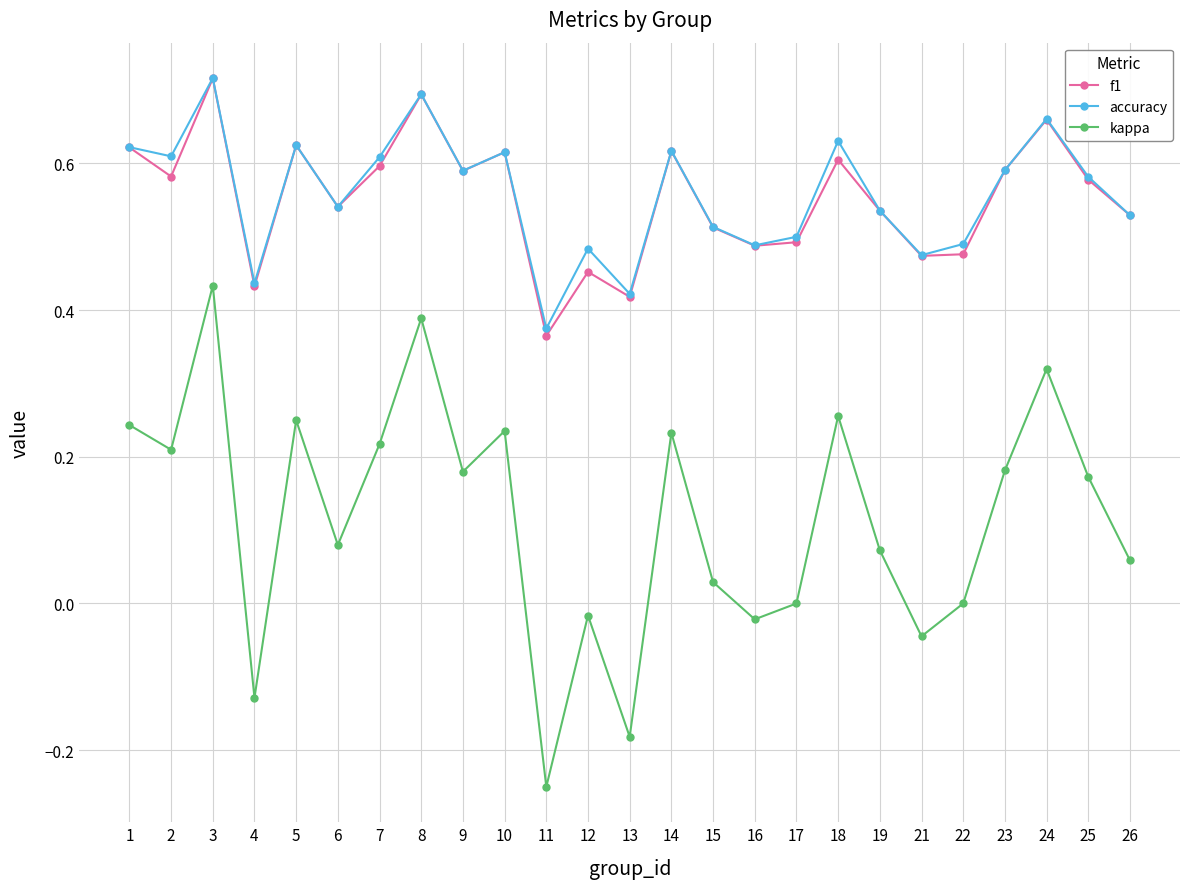

True or false: kappa and f1 intersect in this chart.

False